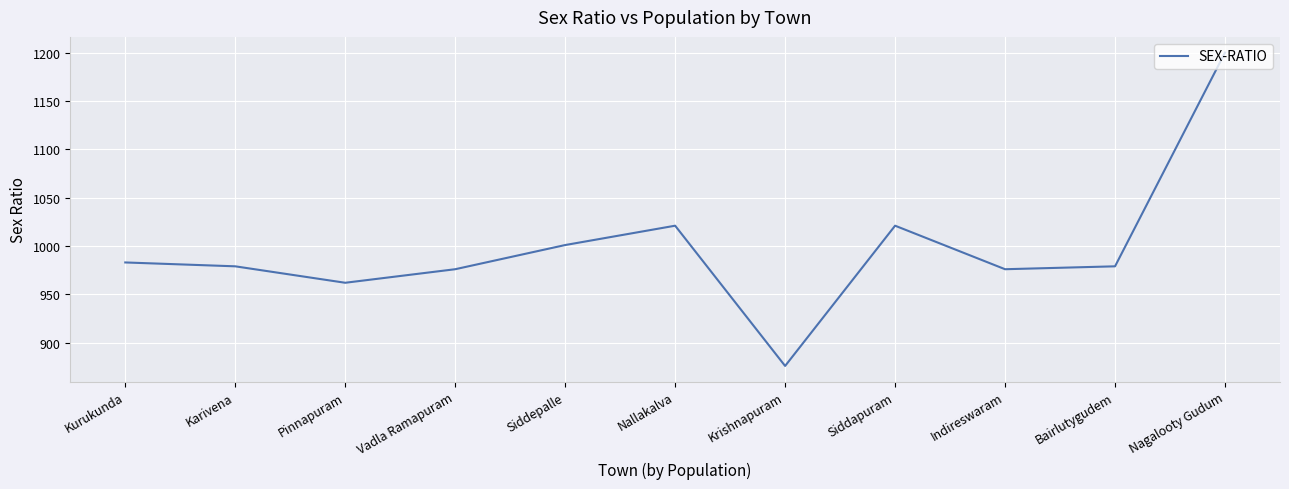

What is the approximate value at Pinnapuram, to the nearest 50?

950